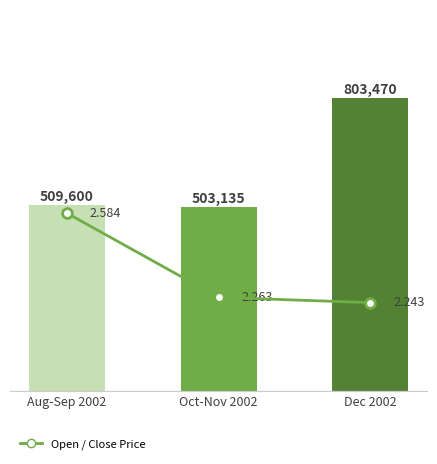

What is the label of the 3rd bar from the right?

Aug-Sep 2002